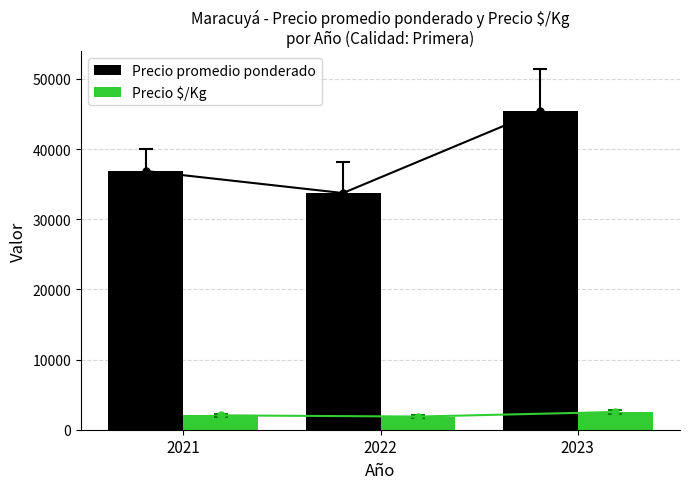

What are all the series names shown in the legend?

Precio promedio ponderado, Precio $/Kg